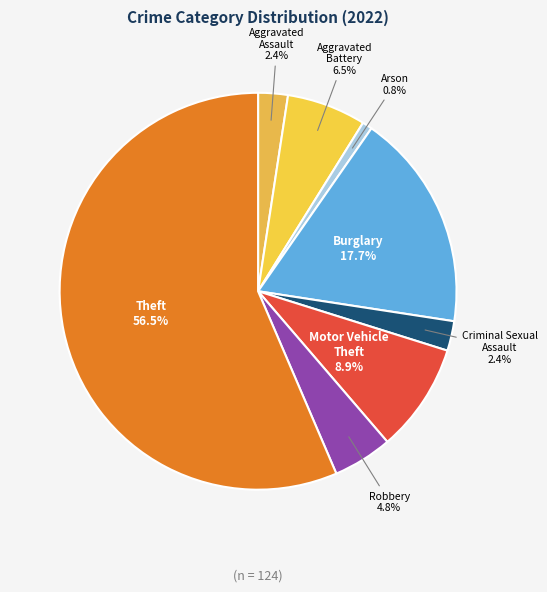

How much of the chart is everything except Criminal Sexual Assault?

97.6%